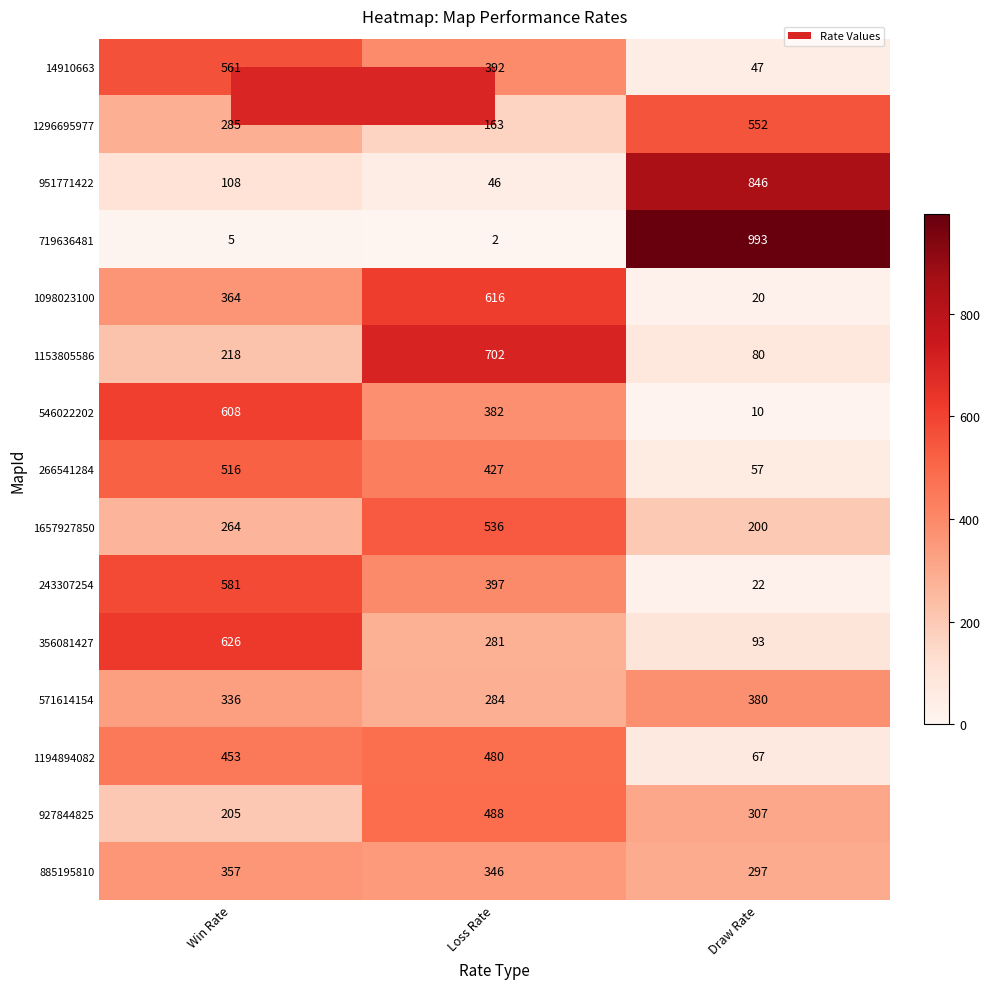

At which label does 951771422 reach its minimum?

Loss Rate